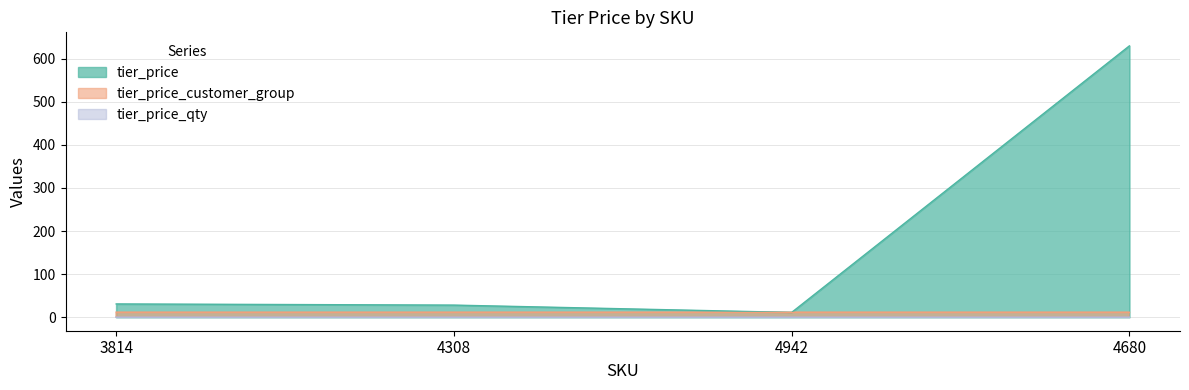

Which category has the highest value across all series?

4680